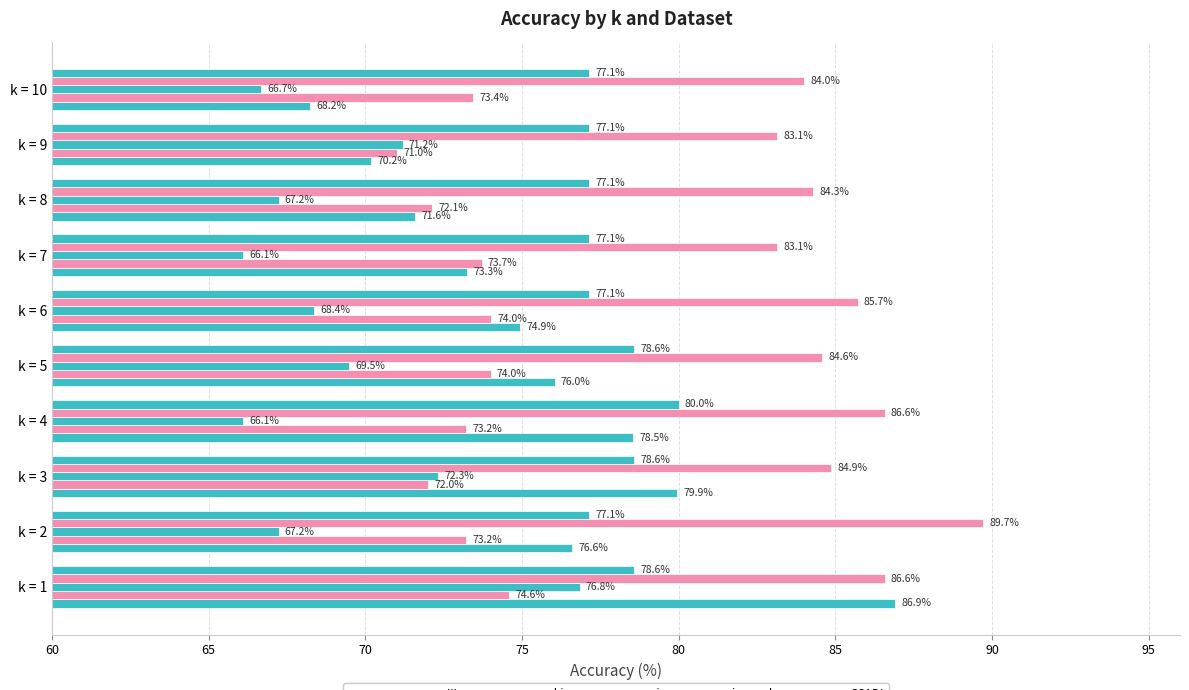

What is the minimum value for SCADI?

77.1